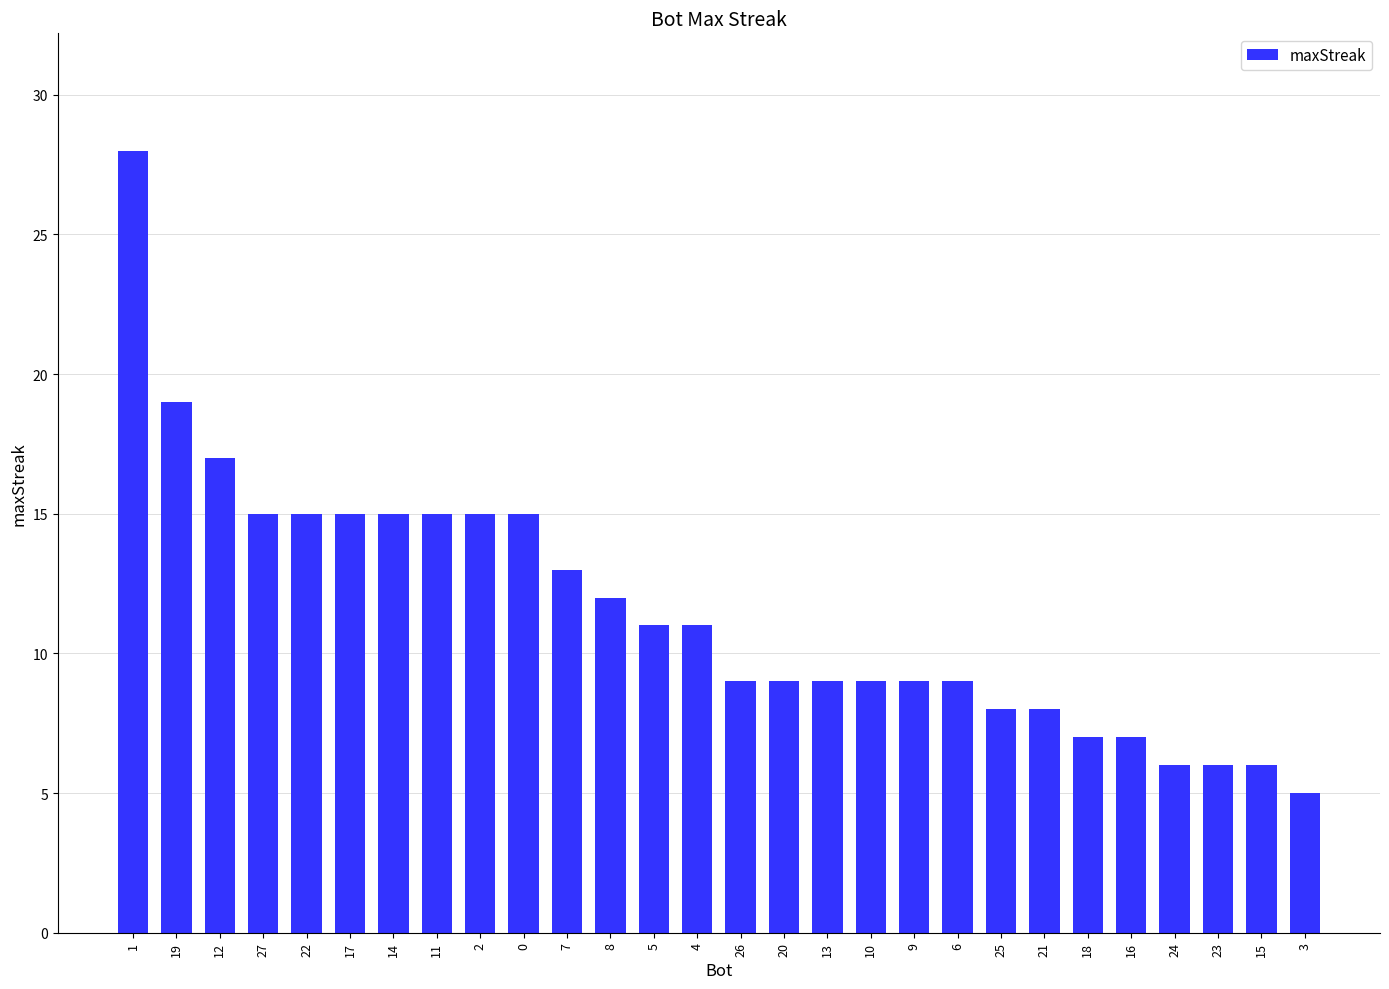

Reading left to right, transcribe all the data shown in this chart.

1=28	19=19	12=17	27=15	22=15	17=15	14=15	11=15	2=15	0=15	7=13	8=12	5=11	4=11	26=9	20=9	13=9	10=9	9=9	6=9	25=8	21=8	18=7	16=7	24=6	23=6	15=6	3=5